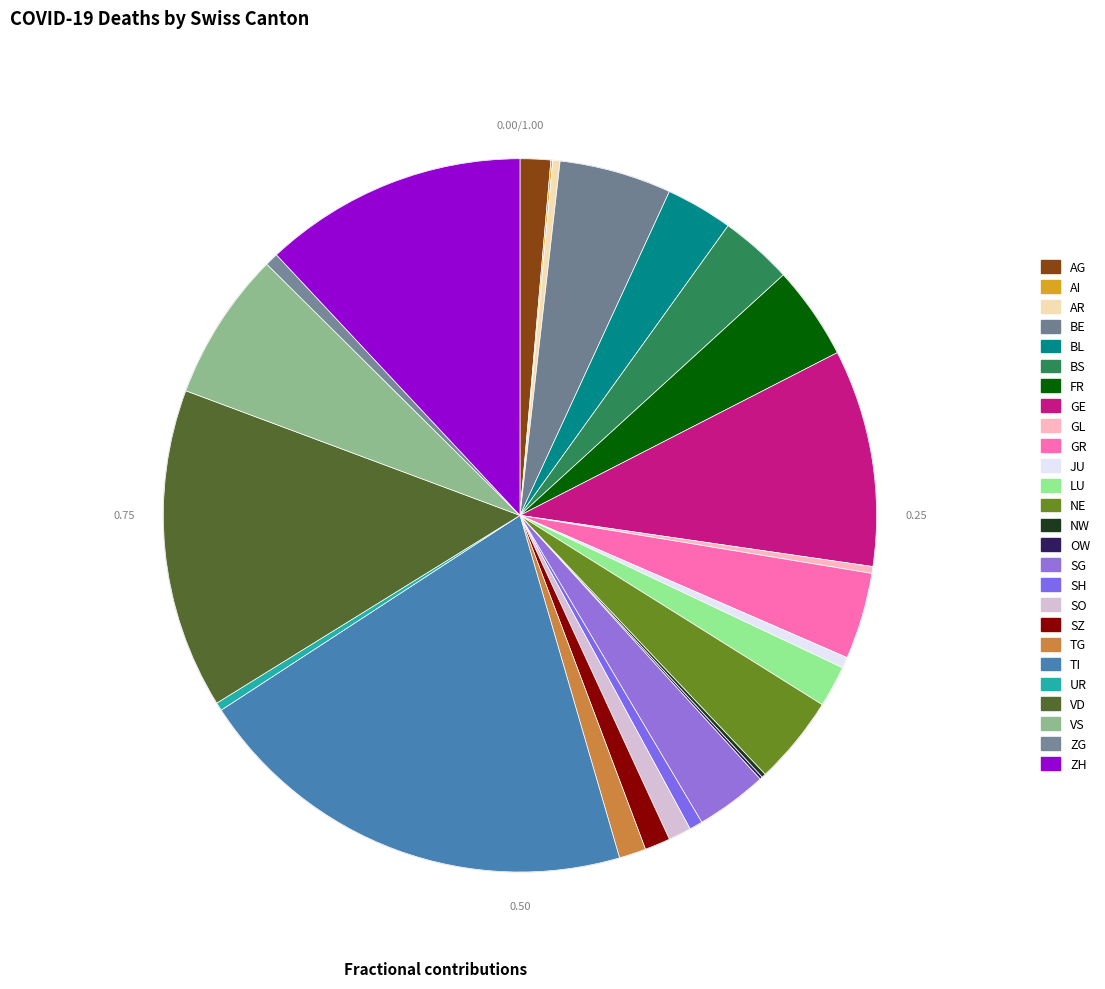

How much of the chart is everything except NW?

99.8%